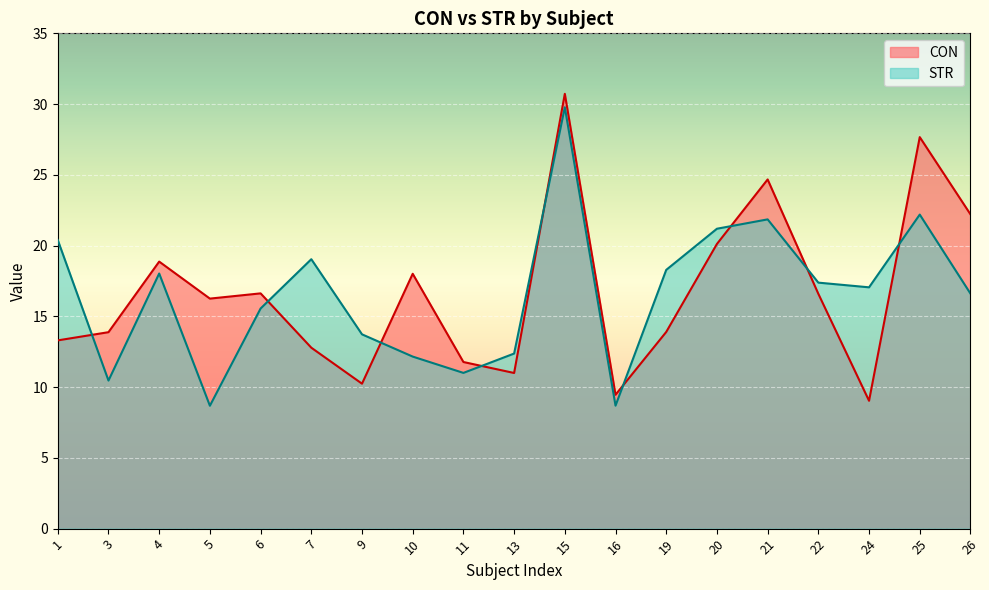

What are all the series names shown in the legend?

CON, STR